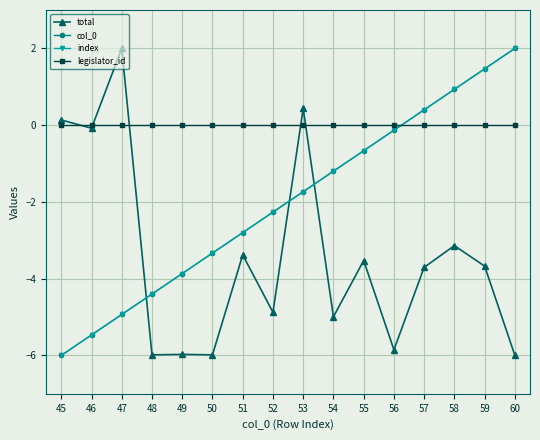

At which label does index reach its minimum?

45